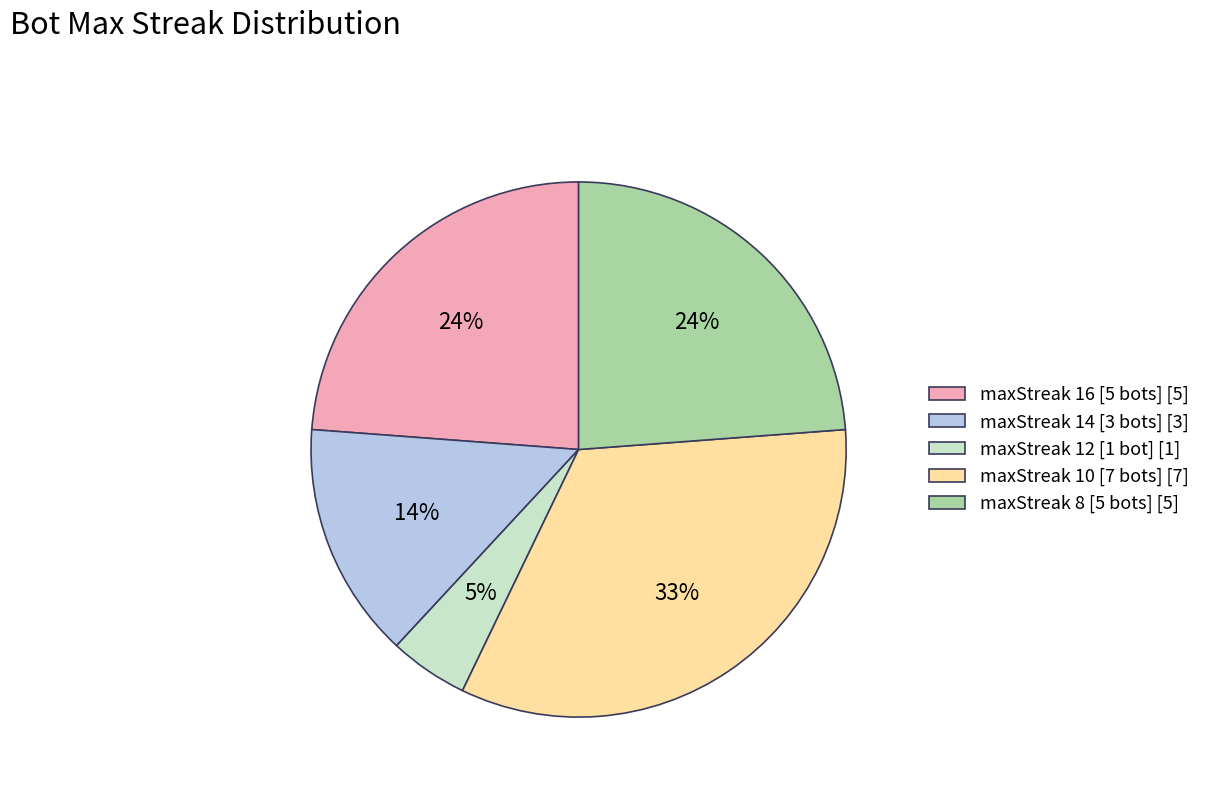

What percentage is the maxStreak 12 [1 bot] [1] slice, to the nearest percent?

5%